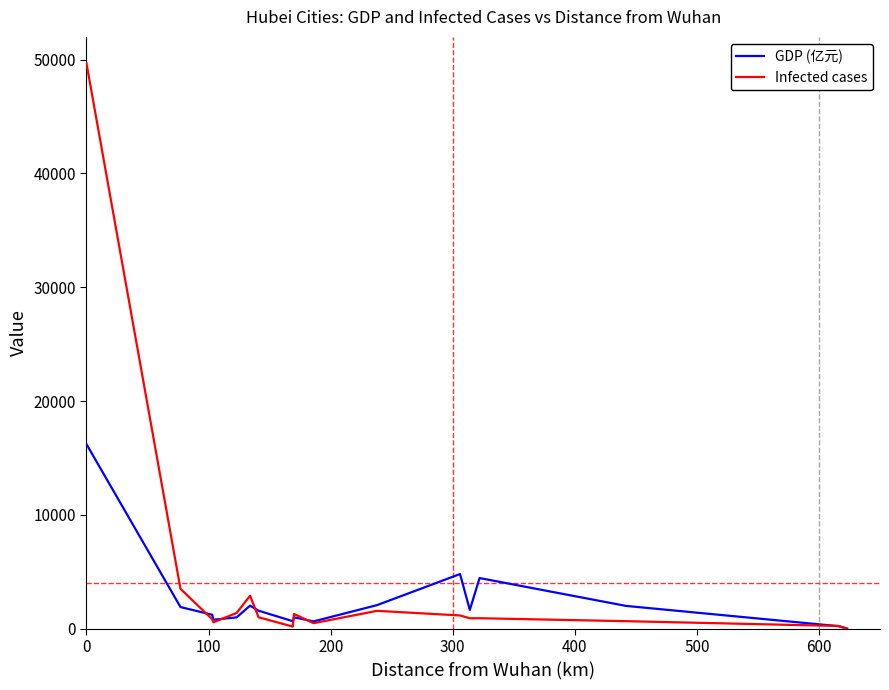

Which series has the largest range (max minus min)?

Infected cases